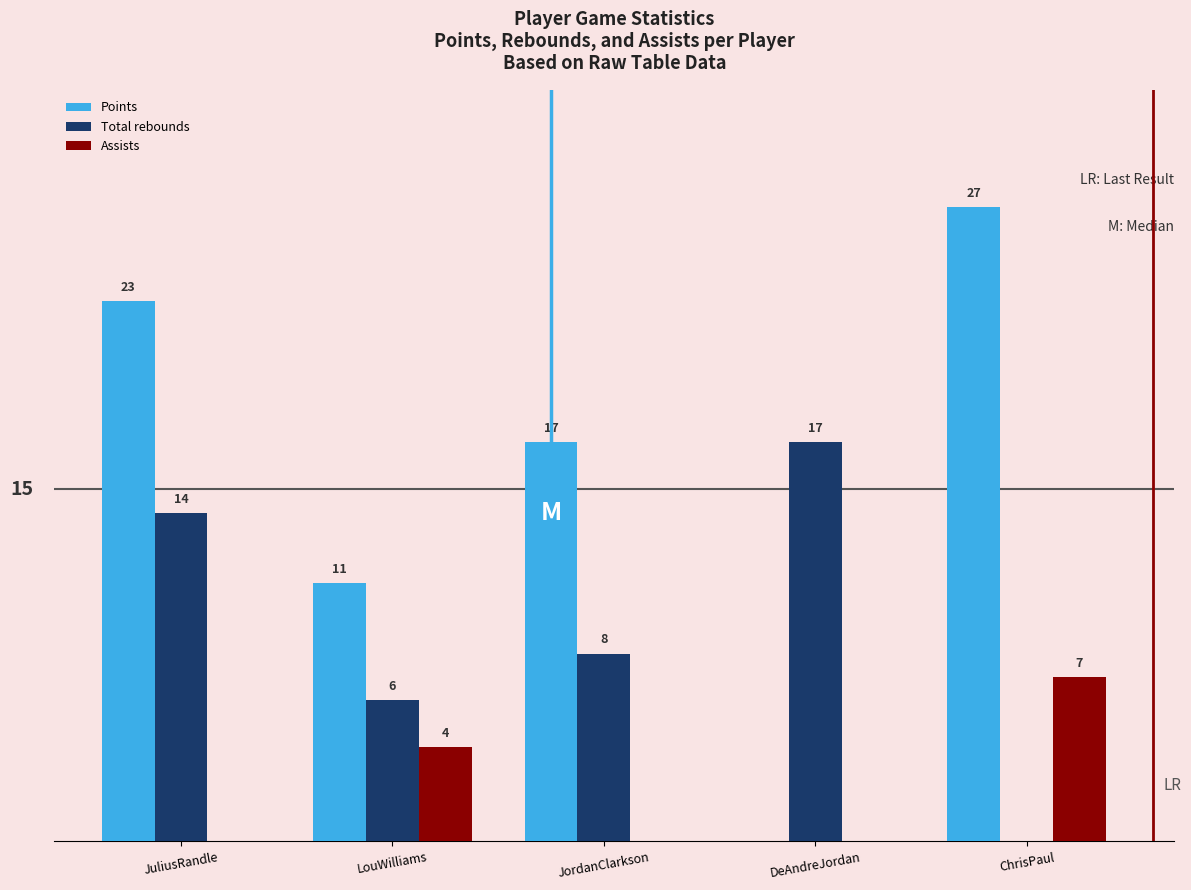

At which label does Points reach its peak?

ChrisPaul